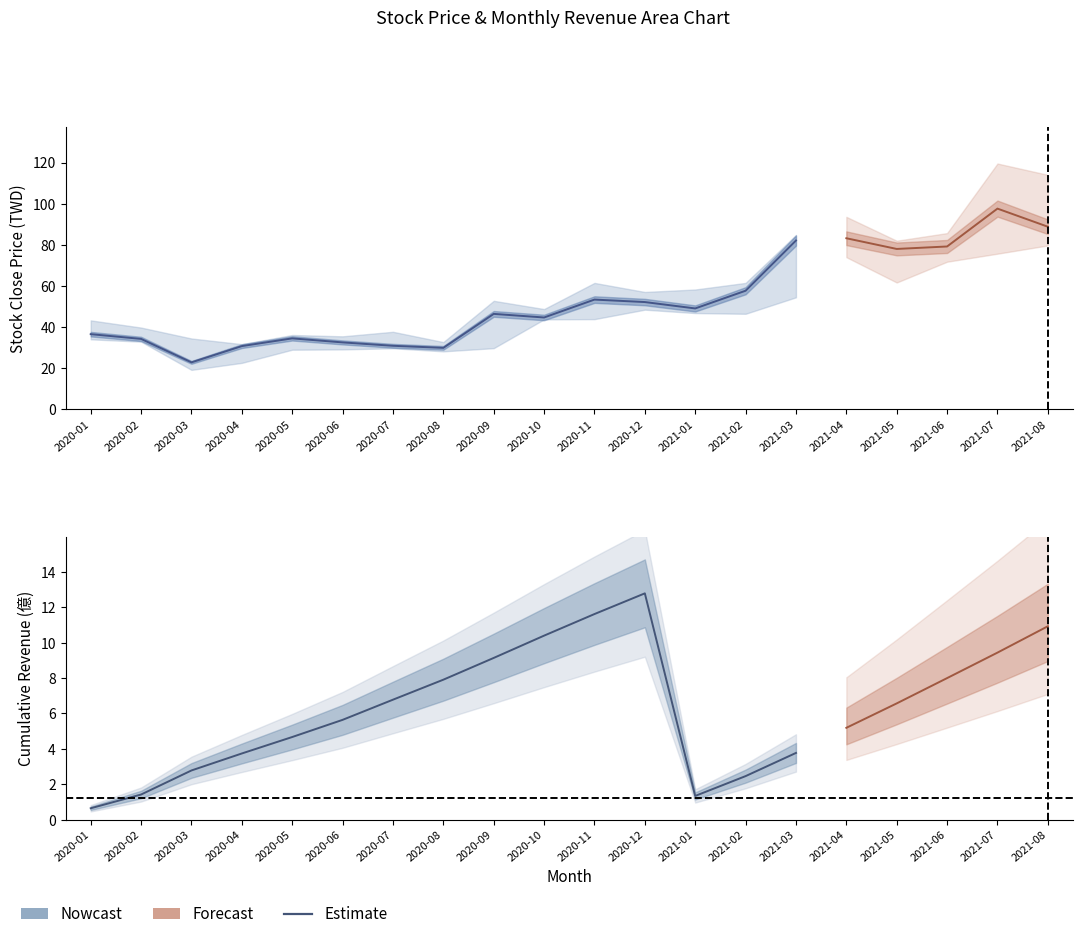

What is the label of the 15th point from the left?

2021-03